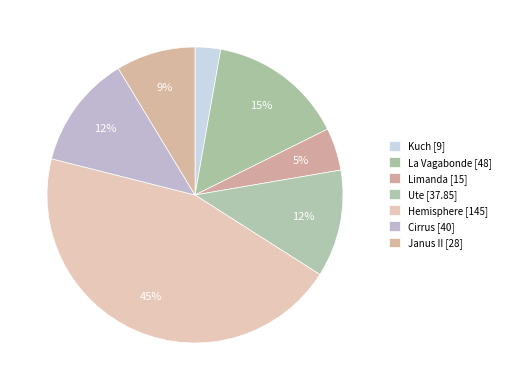

Count the number of slices in the pie.

7